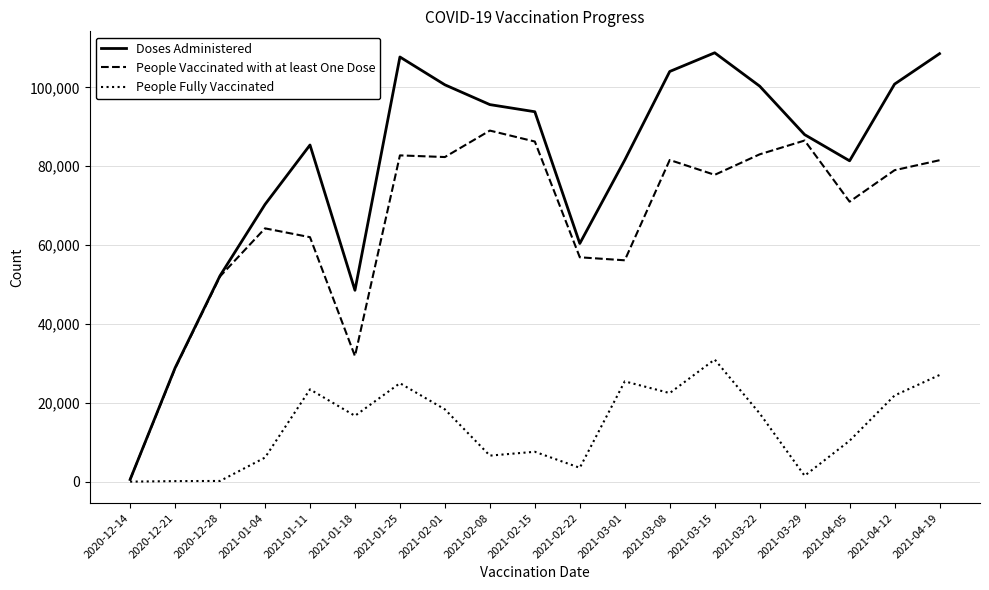

At which label does People Vaccinated with at least One Dose reach its minimum?

2020-12-14